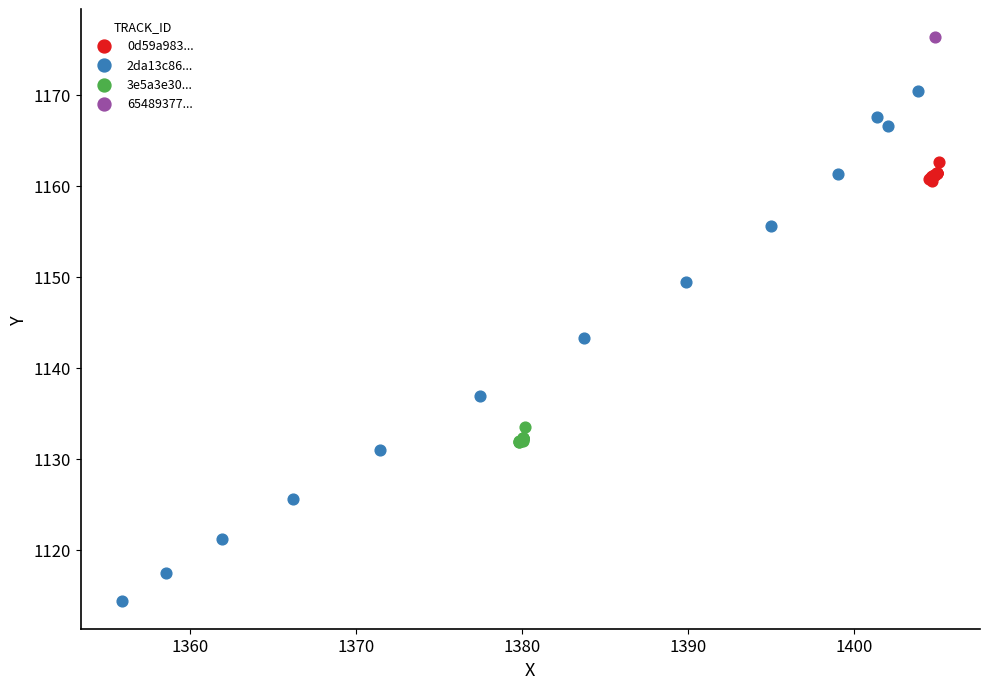

What are all the series names shown in the legend?

0d59a983..., 2da13c86..., 3e5a3e30..., 65489377...